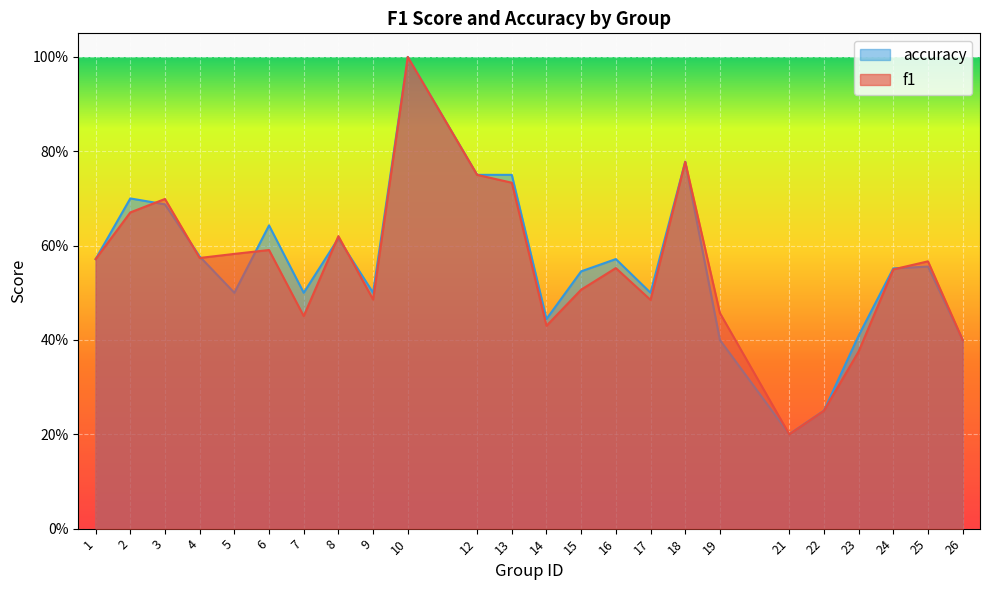

Which series has the largest range (max minus min)?

f1